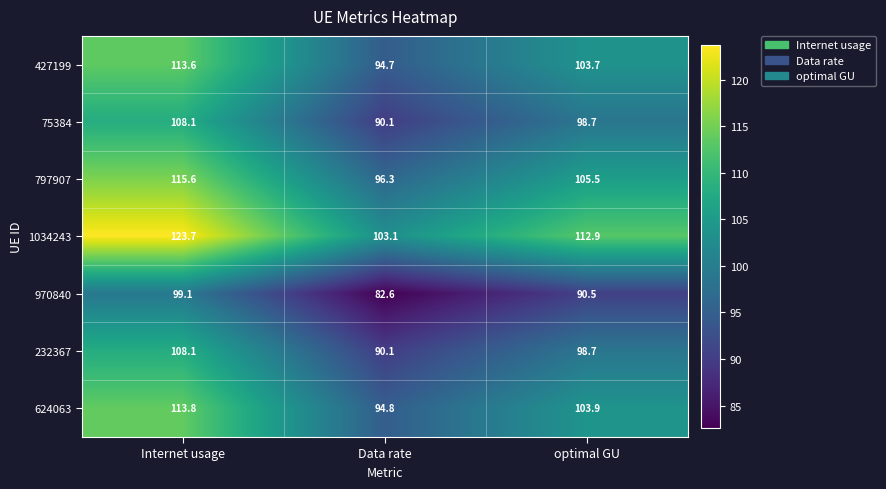

What is the highest value of the 624063 series?

113.8